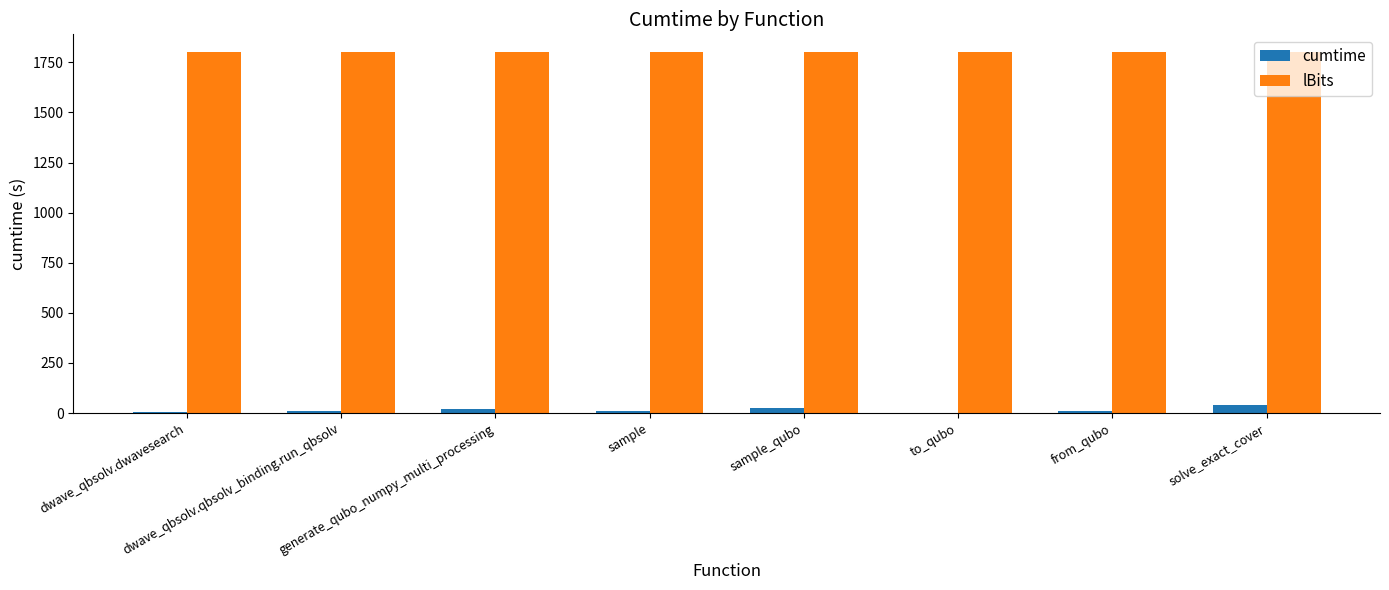

What is the total value across all series at solve_exact_cover?

1842.5